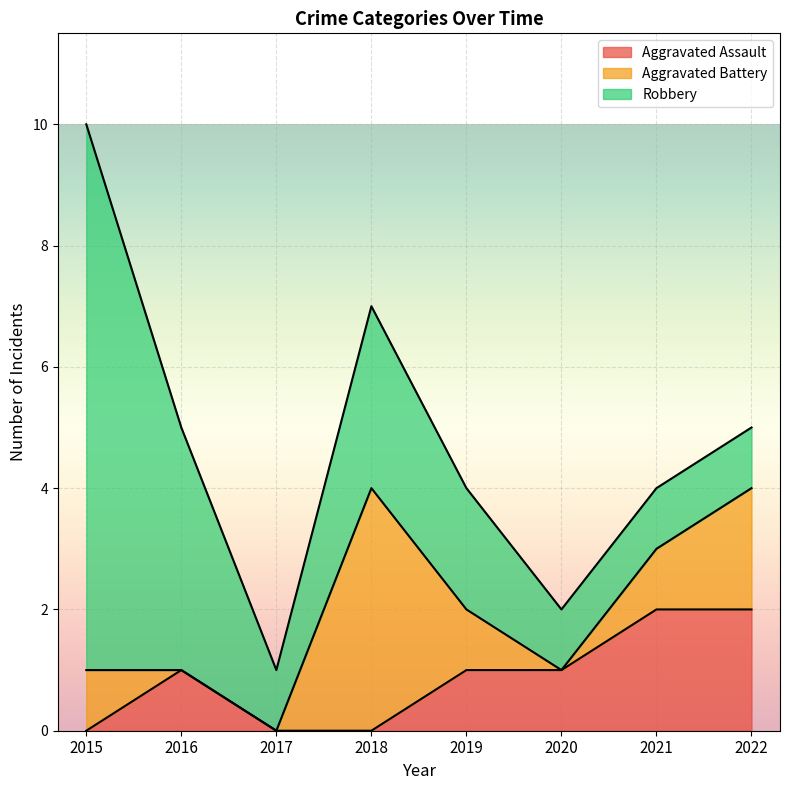

Between 2020 and 2021, which series saw the biggest shift?

Aggravated Assault